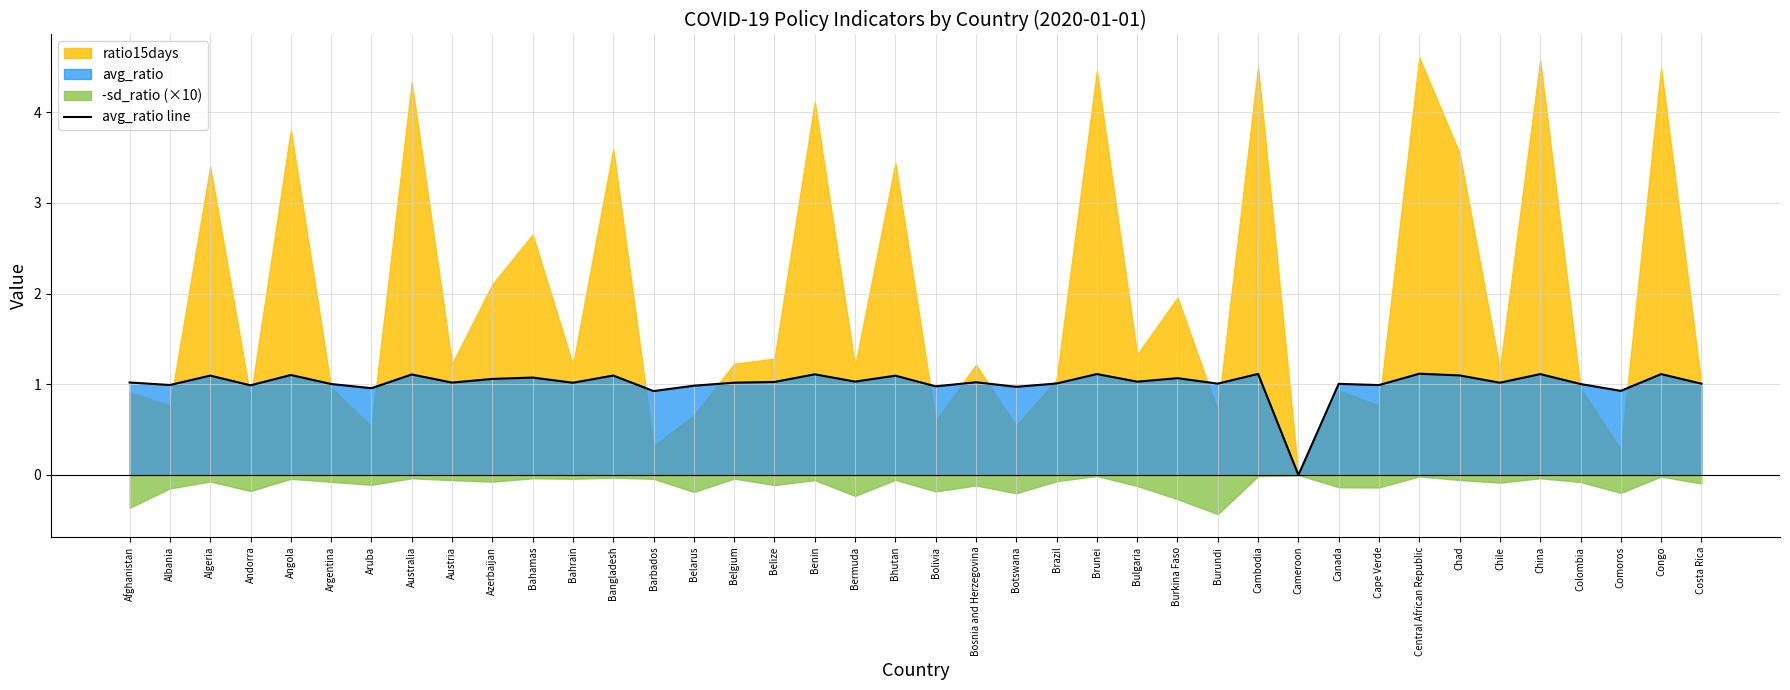

What is the label of the 16th point from the left?

Belgium